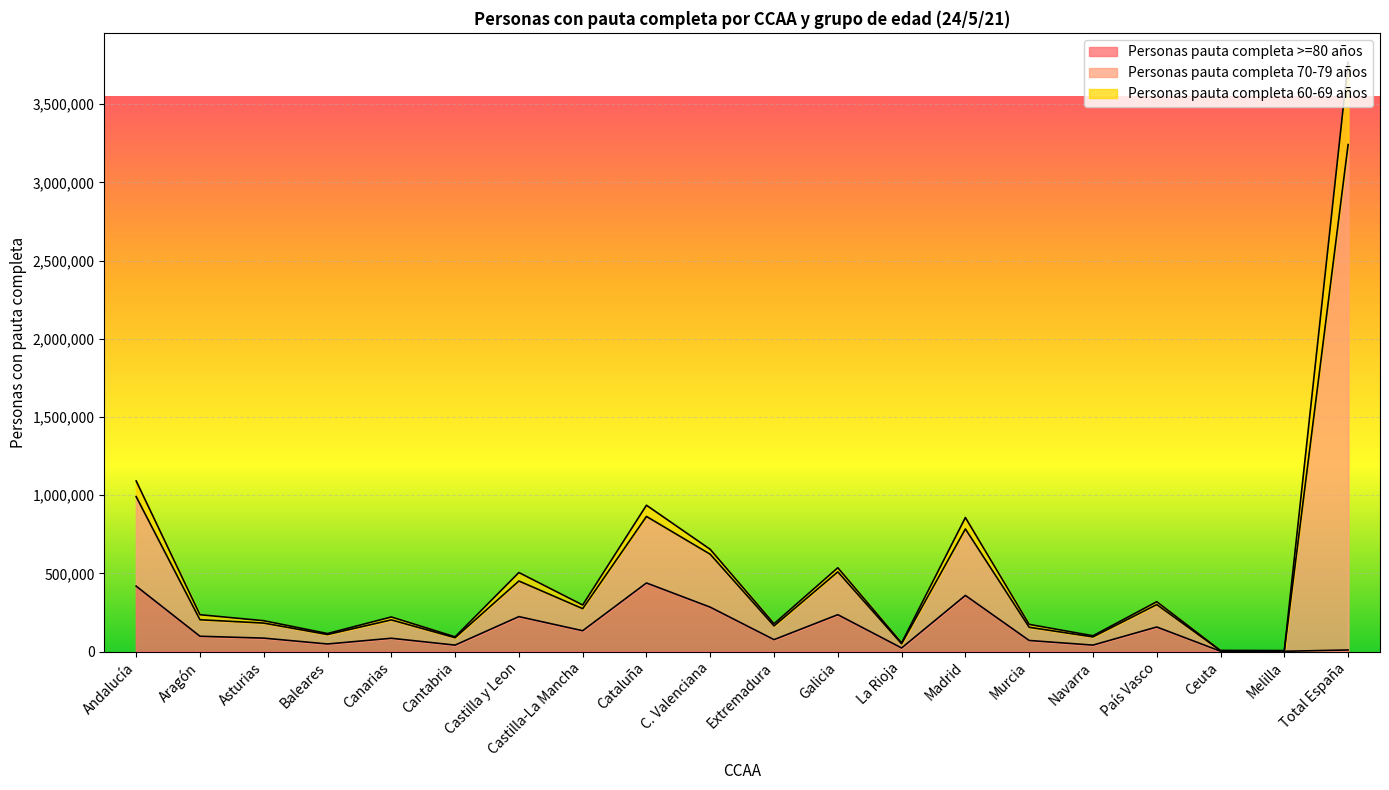

What is the difference between the highest and lowest values at Castilla-La Mancha?

164555